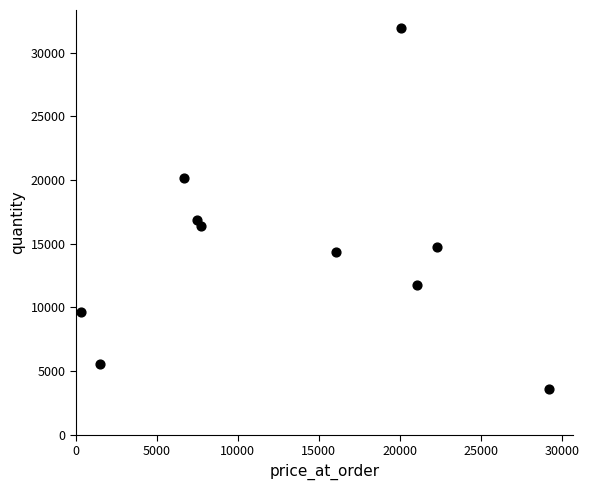

What is the range of Y values (max minus min)?

28357.7